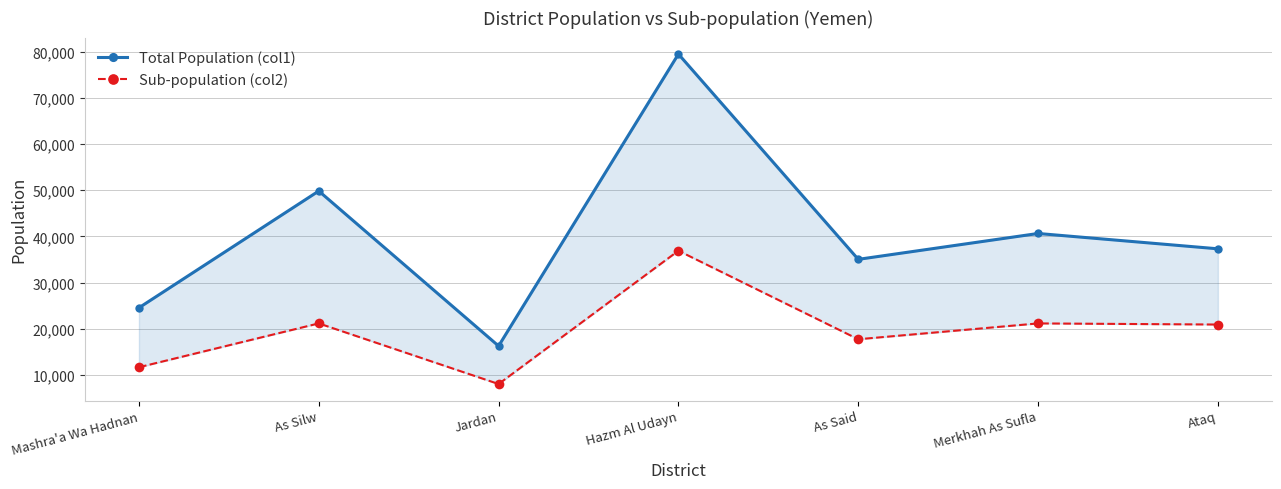

Reading left to right, transcribe all the data shown in this chart.

Total Population (col1): 24544	49832	16270	79483	35034	40635	37315
Sub-population (col2): 11672	21165	8038	36899	17731	21161	20919